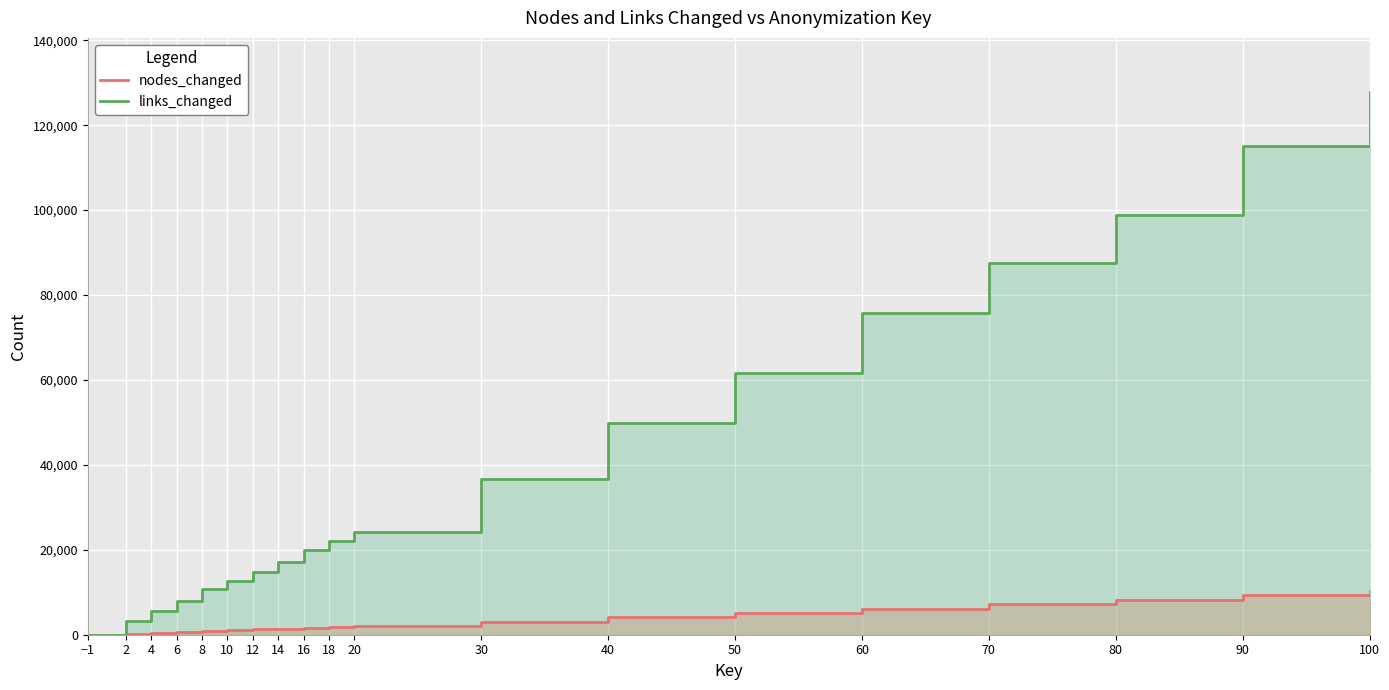

Reading right to left, list all the values displayed in this chart.

nodes_changed: 100=10284	90=9256	80=8228	70=7200	60=6172	50=5144	40=4116	30=3088	20=2060	18=1854	16=1648	14=1442	12=1236	10=1030	8=824	6=618	4=412	2=206	−1=0
links_changed: 100=127776	90=115076	80=98904	70=87504	60=75662	50=61616	40=49878	30=36746	20=24222	18=22104	16=19836	14=17042	12=14806	10=12566	8=10674	6=8020	4=5650	2=3244	−1=0